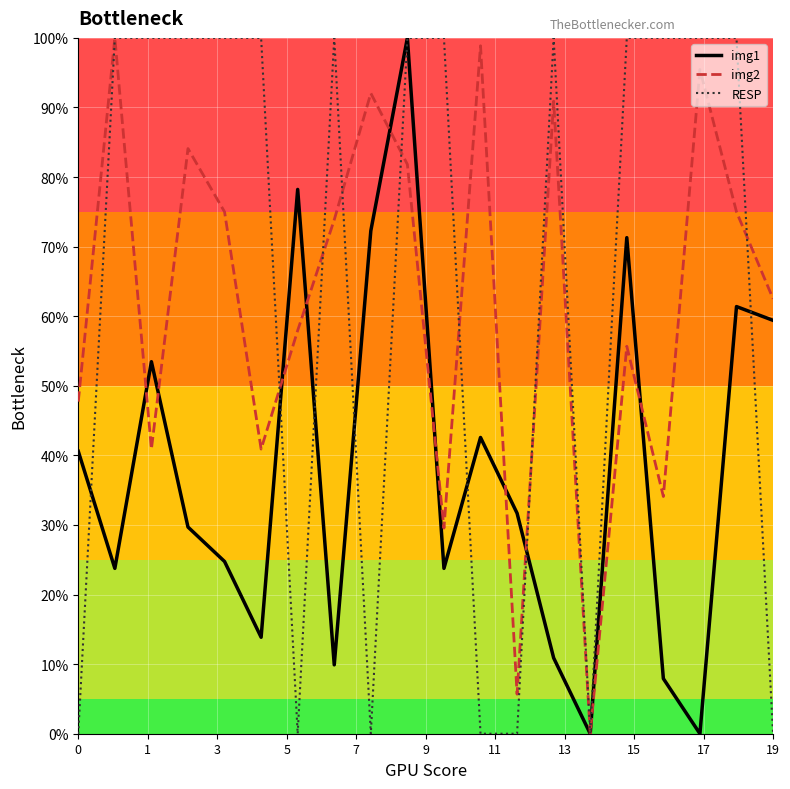

What is the highest value of the RESP series?

100.0